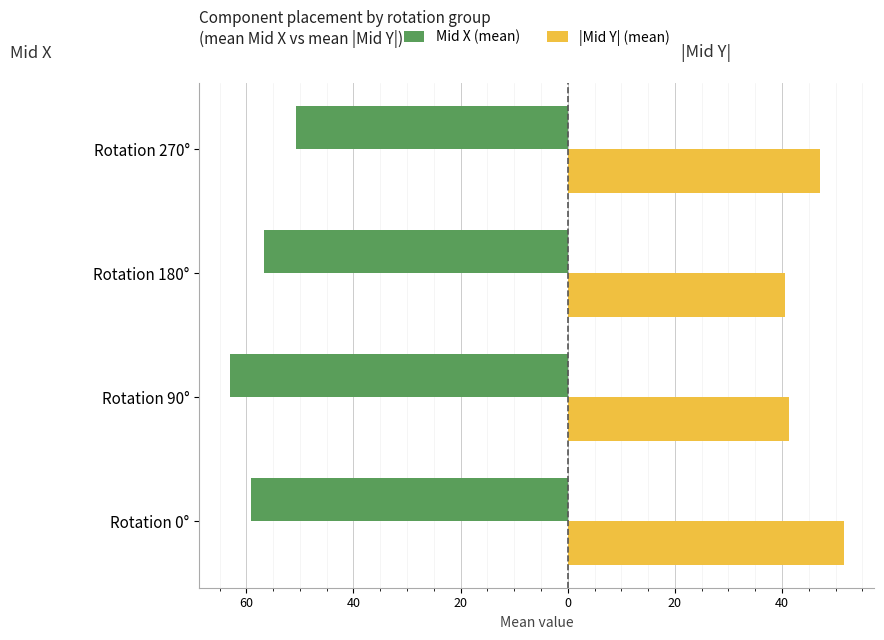

What is the value of the |Mid Y| (mean) bar at the 1st from the left?

51.5